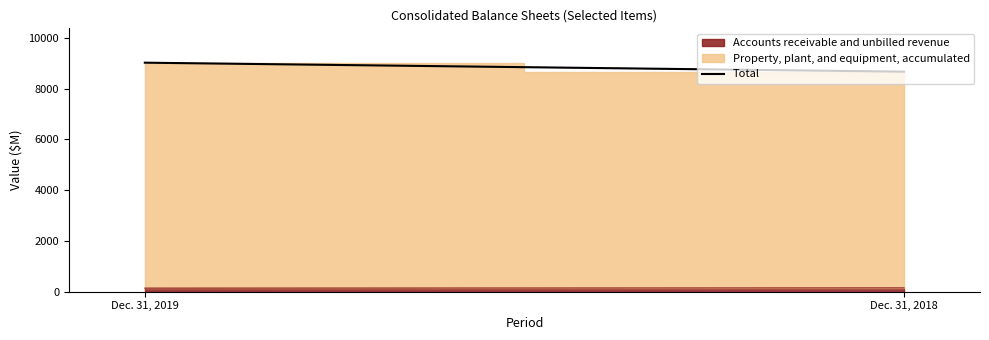

How many lines are shown in the chart?

1